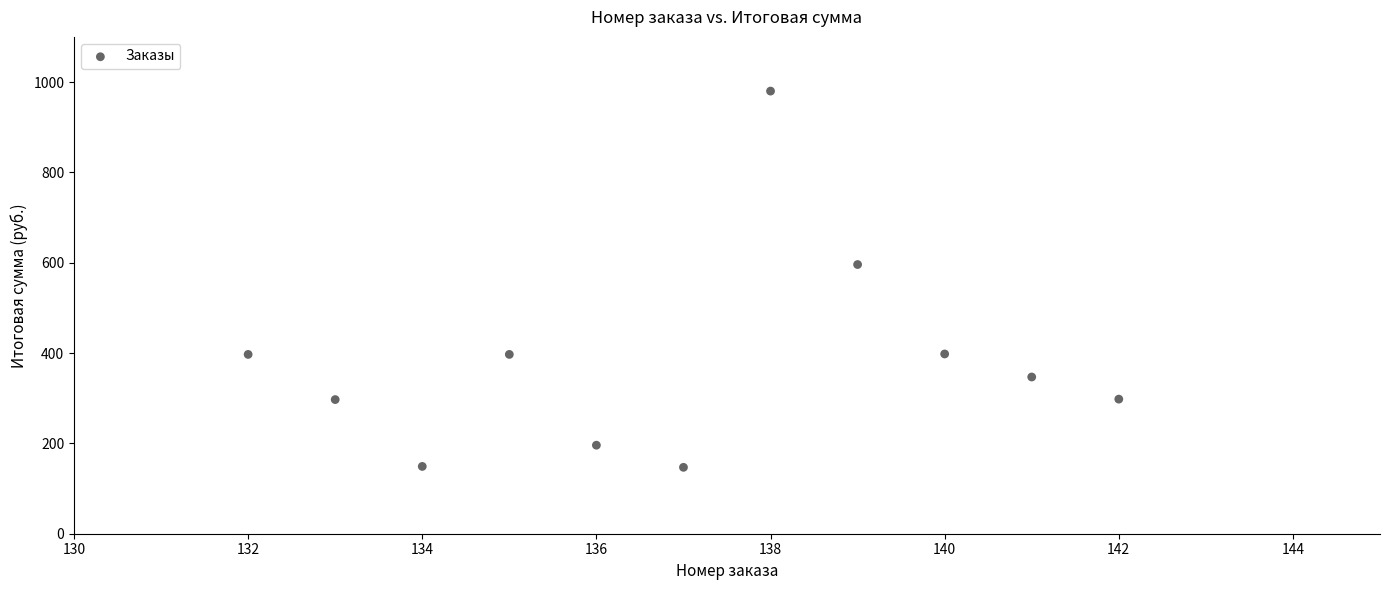

What is the range of Y values (max minus min)?

833